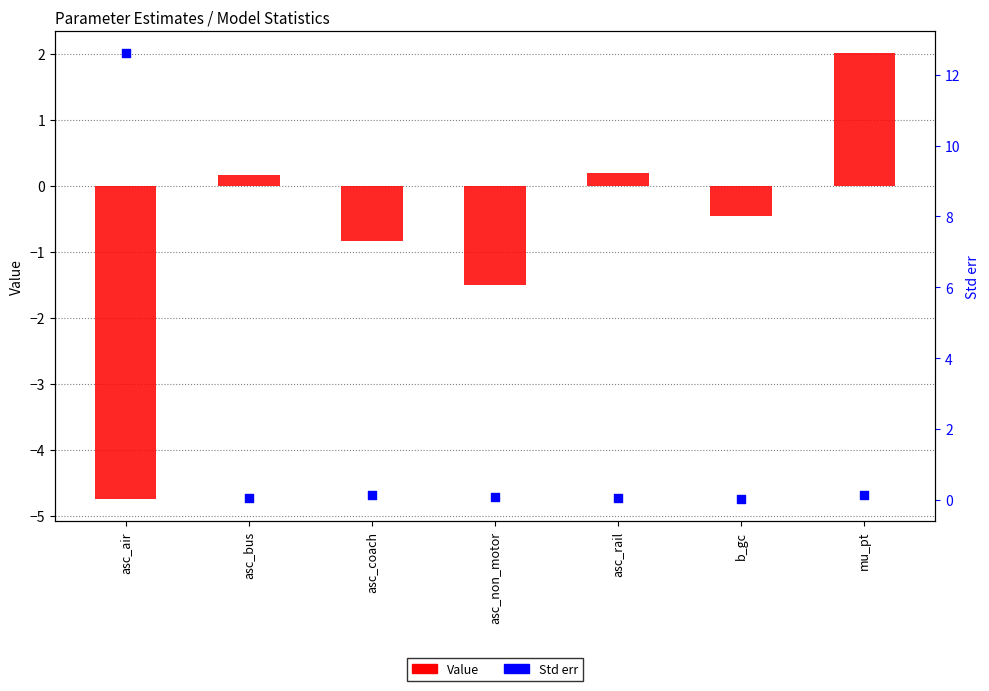

Which series reaches the minimum Y coordinate?

Value